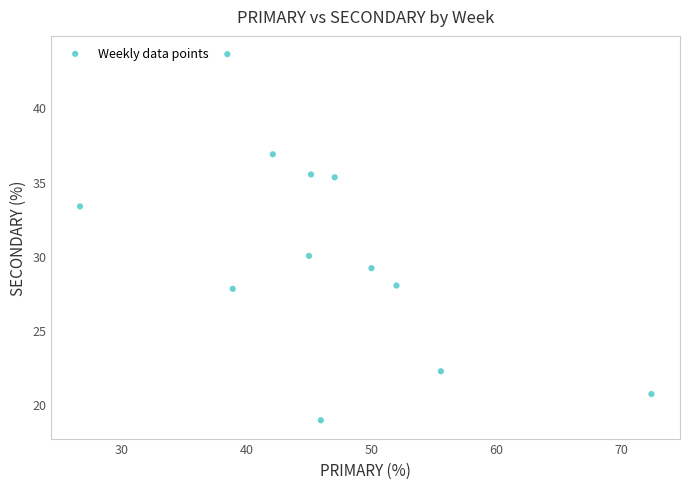

What Y value in the scatter plot is closest to 31?

30.0